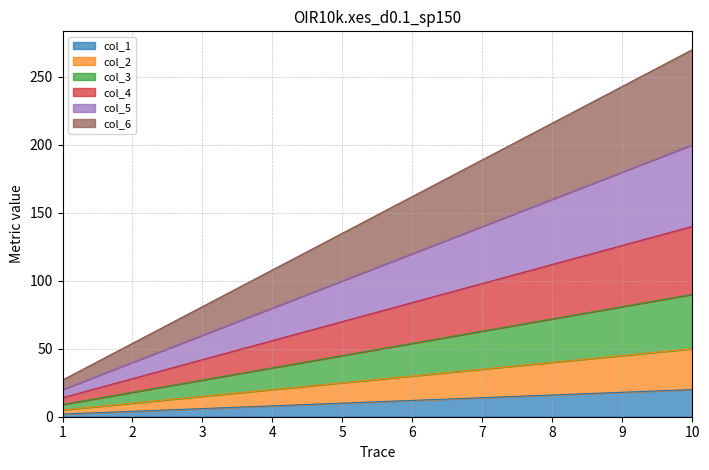

What are all the series names shown in the legend?

col_1, col_2, col_3, col_4, col_5, col_6